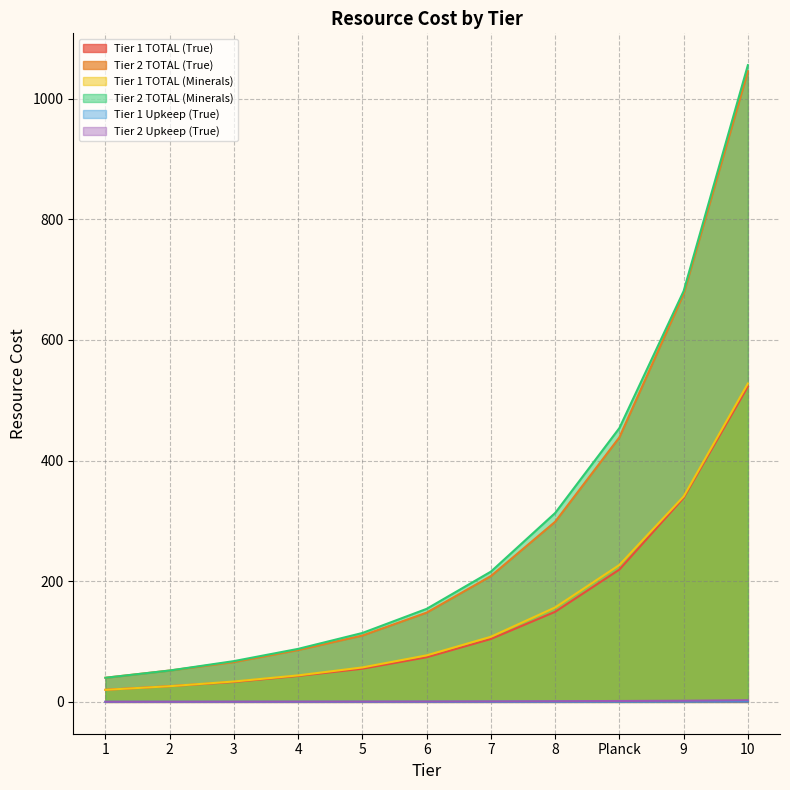

Is it true that Tier 1 TOTAL (True) equals 20.0 at 1?

True